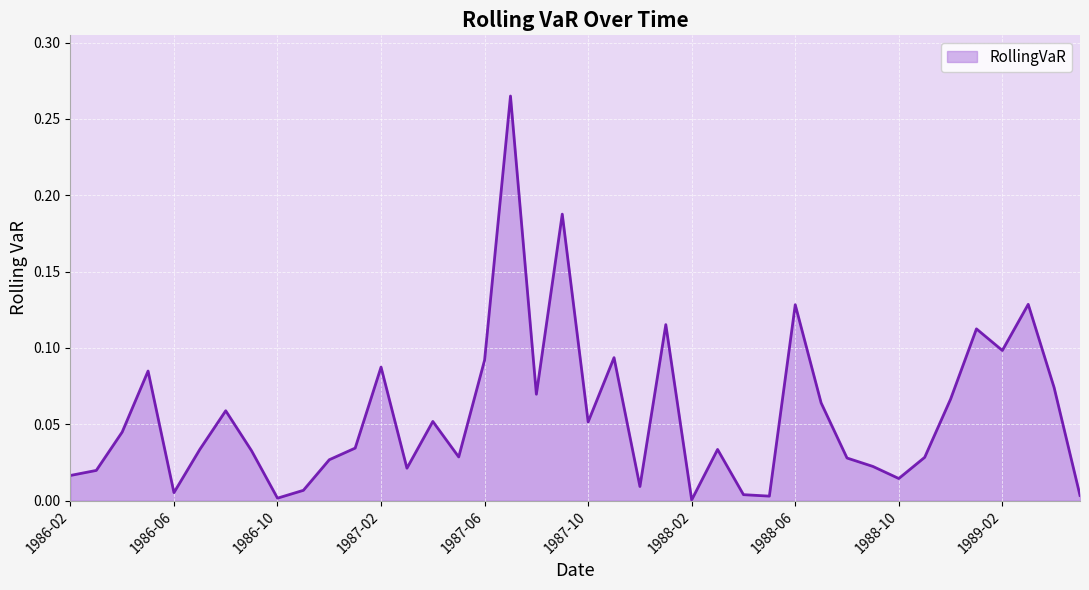

Does the chart have visible grid lines?

Yes